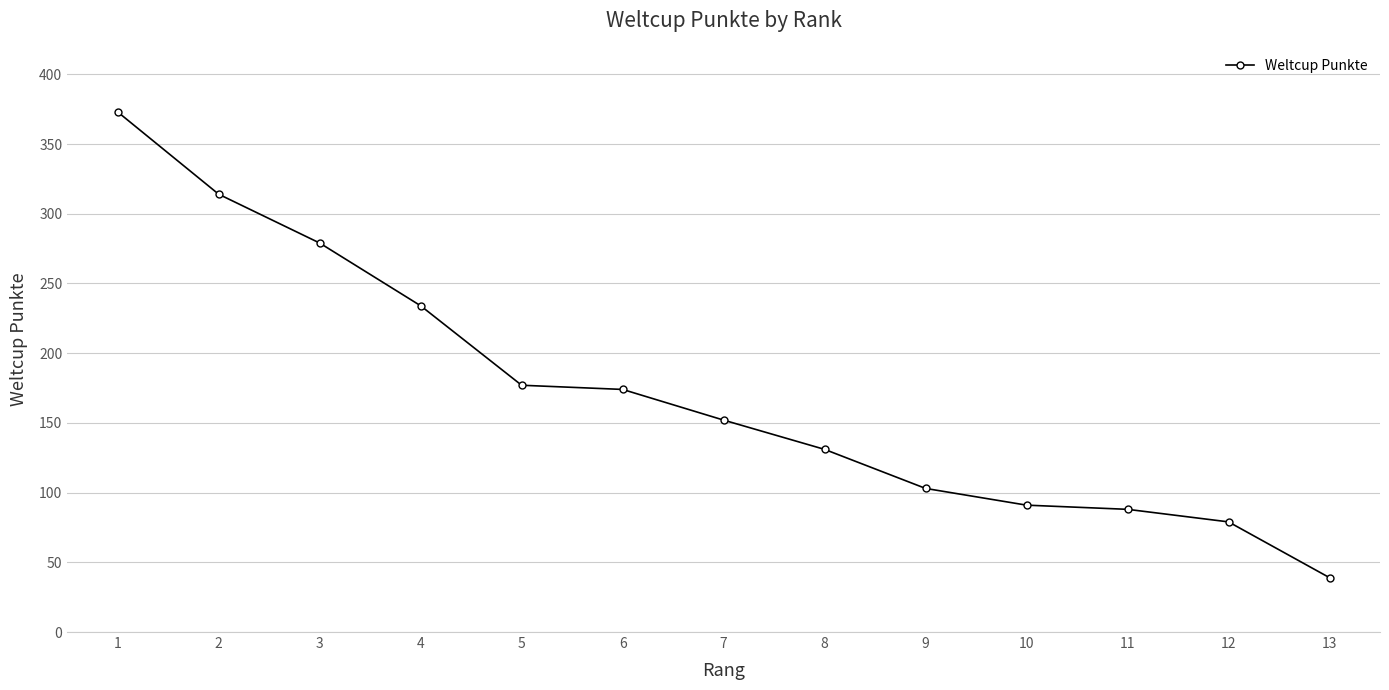

True or false: there are more than 1 points higher than both neighbors.

False